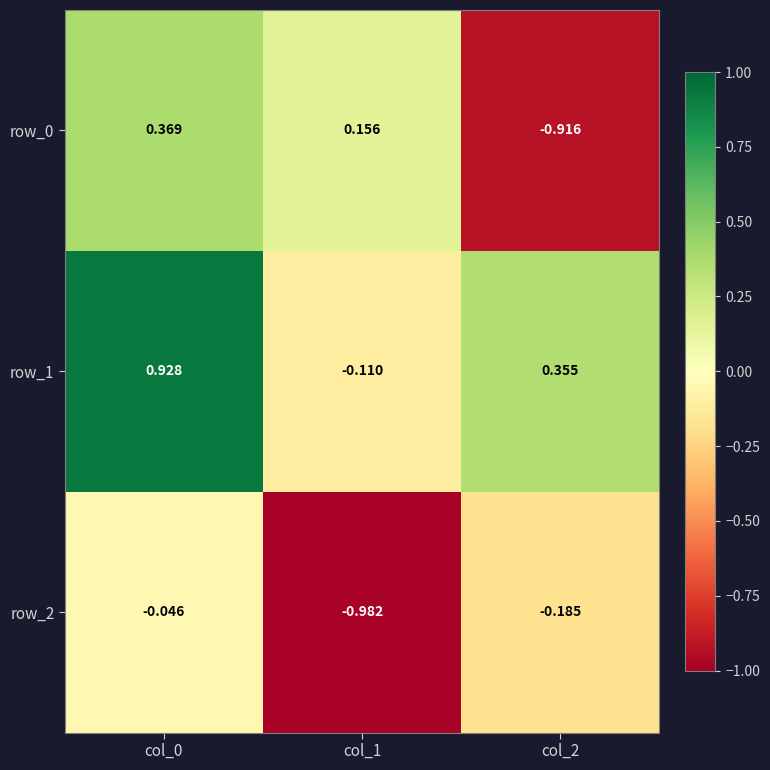

What is the difference between the row_0 values at col_0 and col_2?

1.3